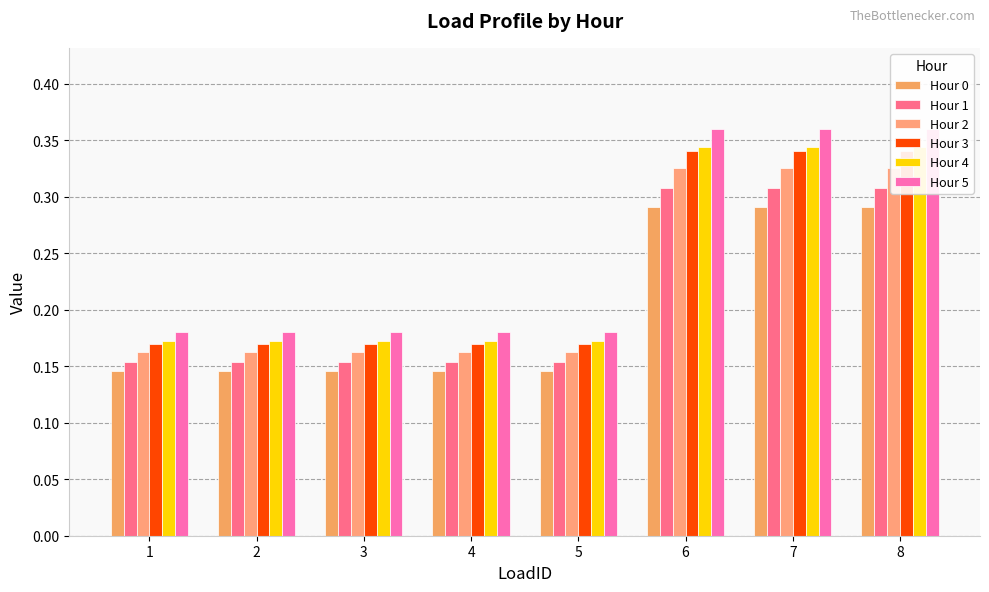

What is the difference between the maximum and minimum values in the Hour 4 series?

0.2